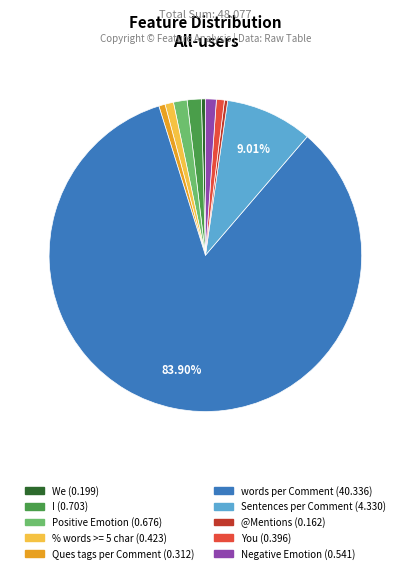

Between words per Comment and Sentences per Comment, which is larger?

words per Comment